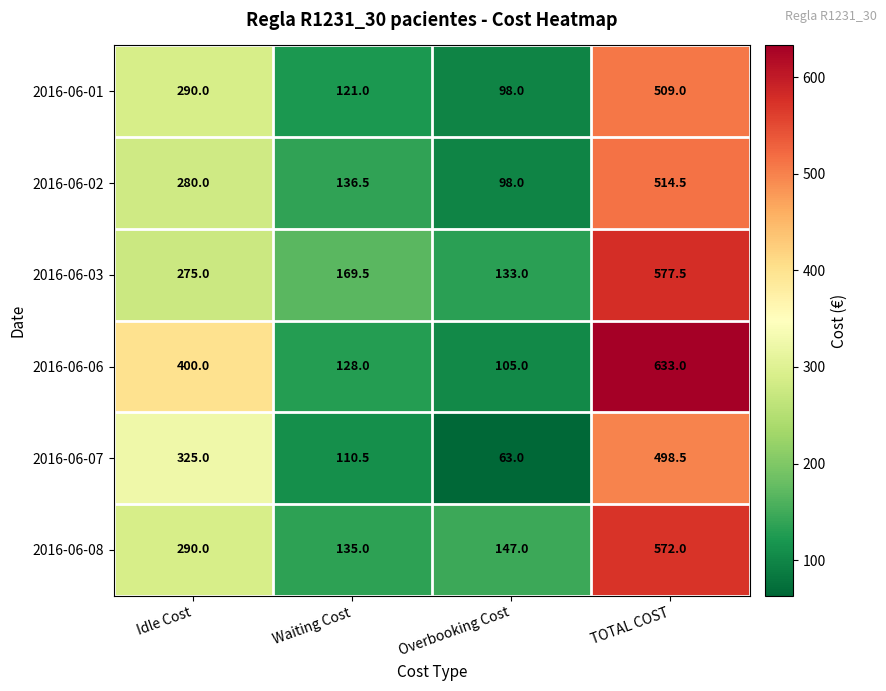

Where is 2016-06-06 nearest to the value 369?

Idle Cost